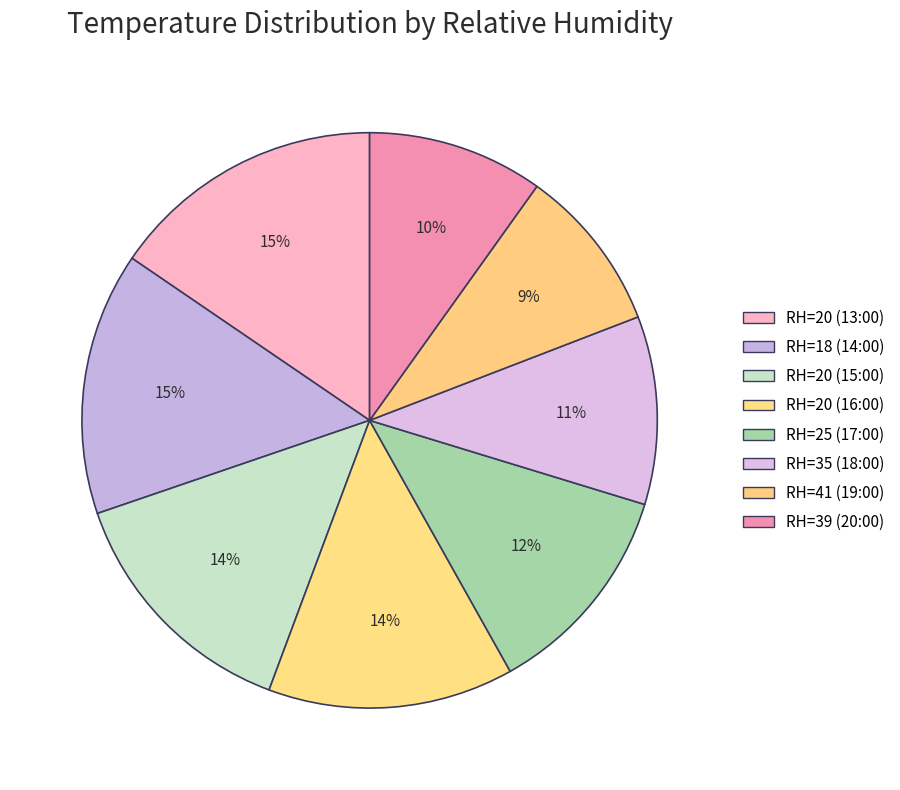

Combined, what portion of the pie is RH=39 (20:00) and RH=20 (16:00)?

23.7%